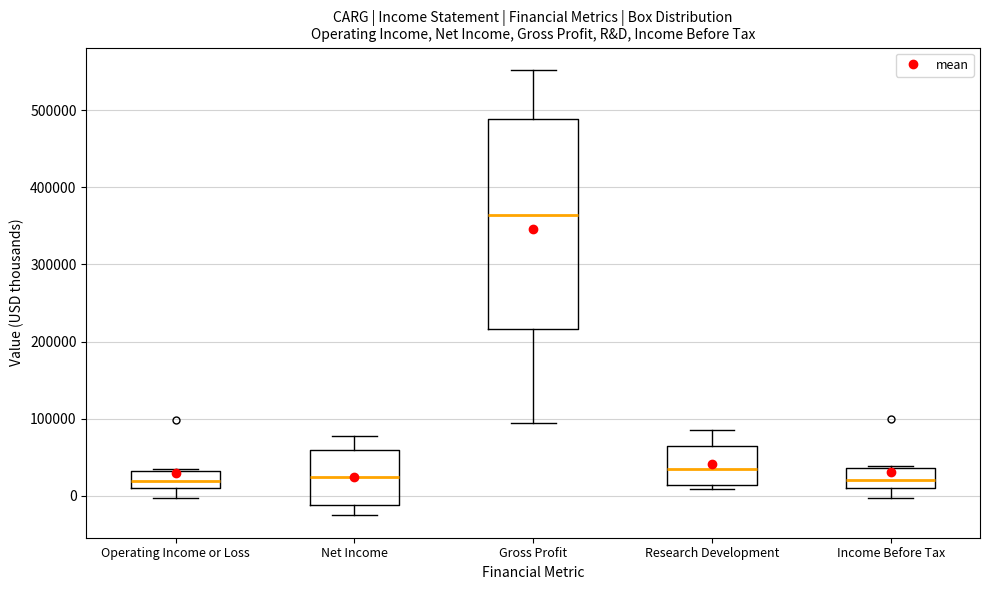

Where is the lower edge of the box for Gross Profit on the y-axis? The values are not printed on the chart, so give them approximately, as read against the axis.

220000